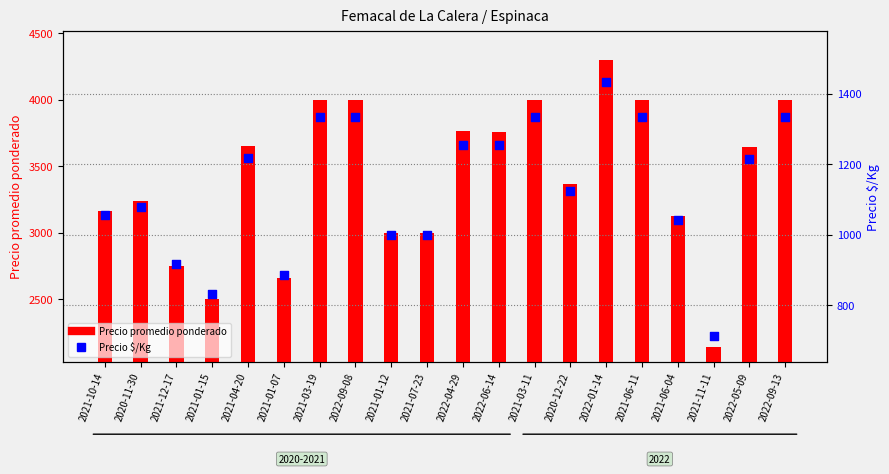

Which series contains the lowest Y value?

Precio $/Kg